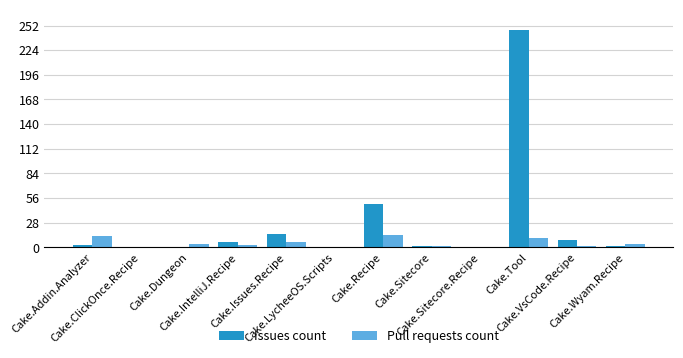

True or false: Issues count has a value of 0 at Cake.Dungeon.

True